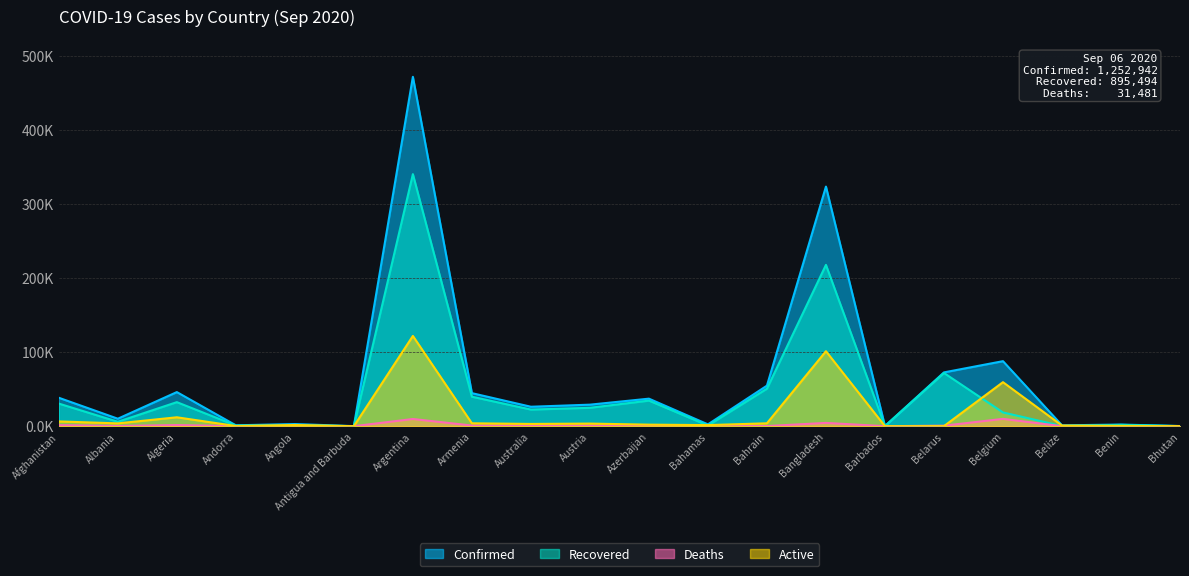

Count the number of data series in this chart.

4